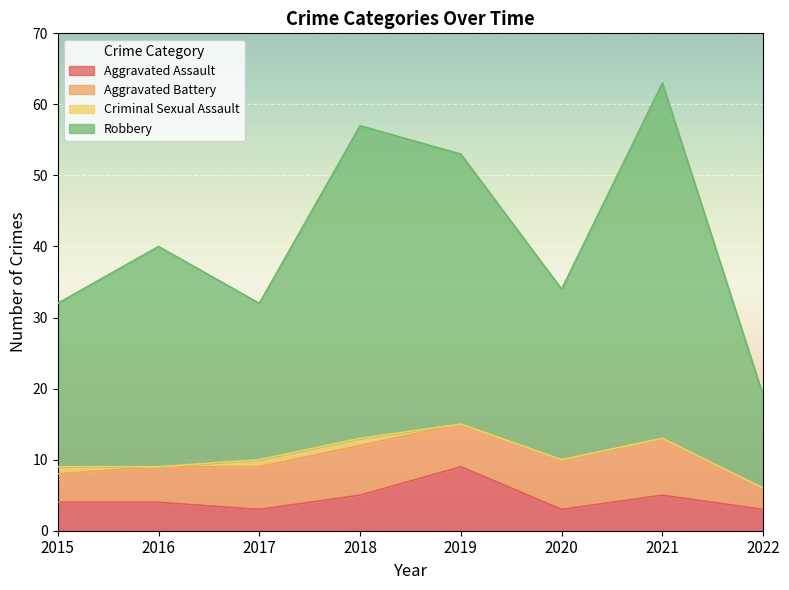

The value of Aggravated Assault at 2016 is 4. True or false?

True